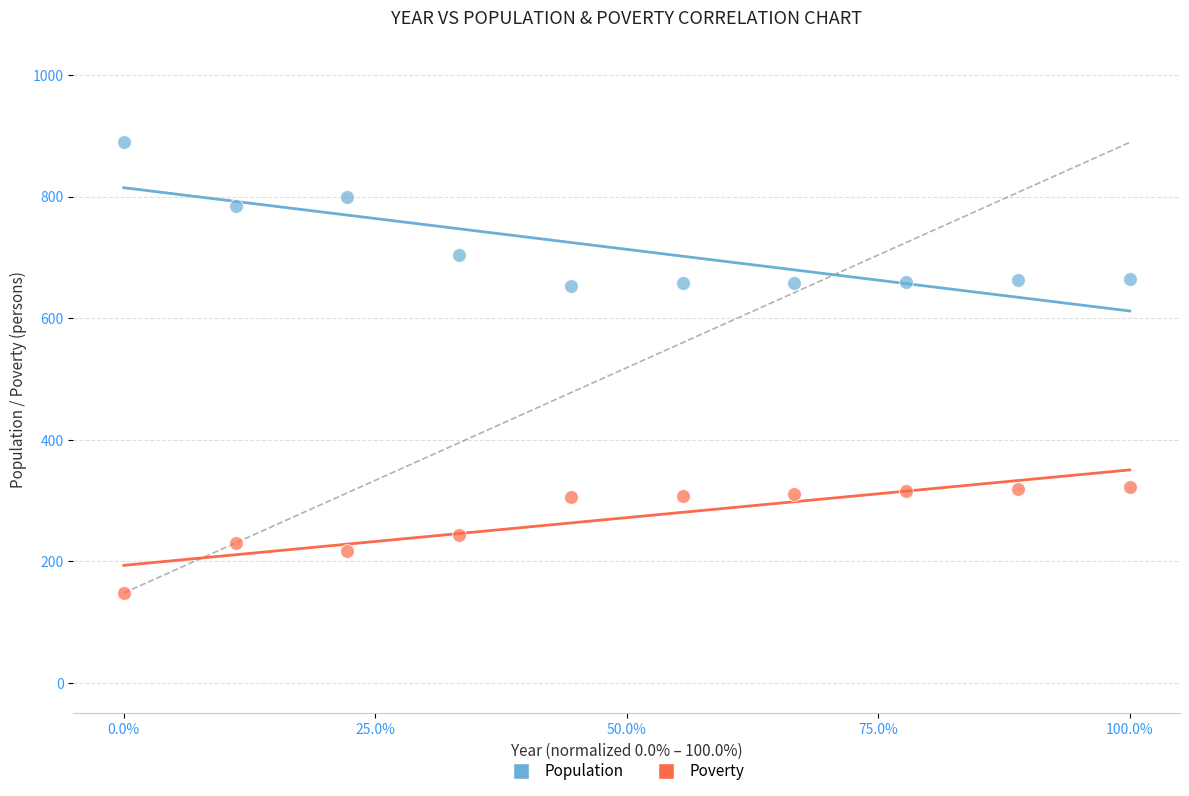

Across all data points, what is the range of Y values (max minus min)?

741